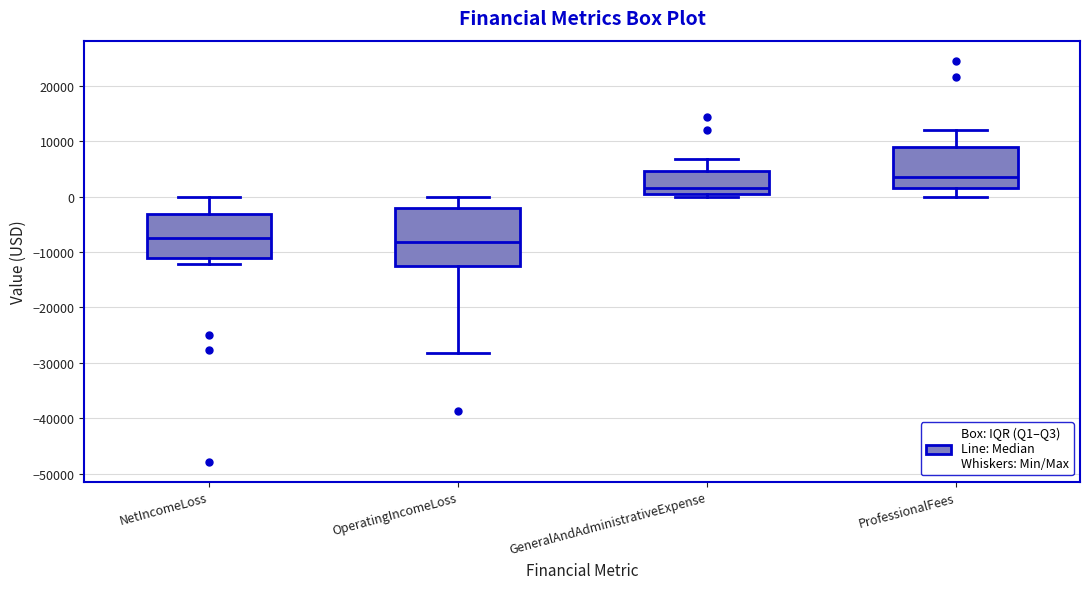

Reading left to right, read every box against the y-axis: the position of its median line, the range the box covers, and the ends of its whiskers. The values are not printed on the chart, so give them approximately, as read against the axis.

NetIncomeLoss: median -8000, box -11000 to -3000, whiskers -12000 to 0
OperatingIncomeLoss: median -8000, box -13000 to -2000, whiskers -28000 to 0
GeneralAndAdministrativeExpense: median 1000 (just above the box's lower edge), box 1000 to 5000, whiskers 0 to 7000
ProfessionalFees: median 4000, box 2000 to 9000, whiskers 0 to 12000